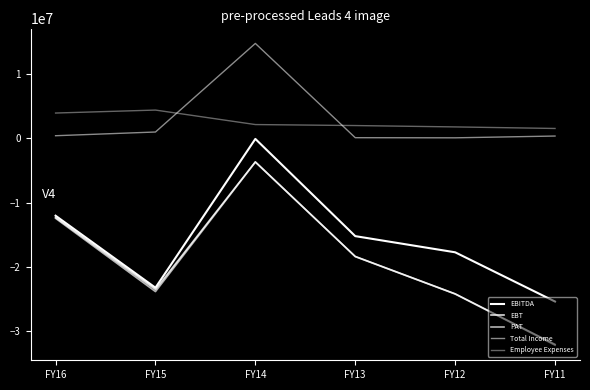

What is the difference between the maximum and second lowest values in the PAT series?

20492408